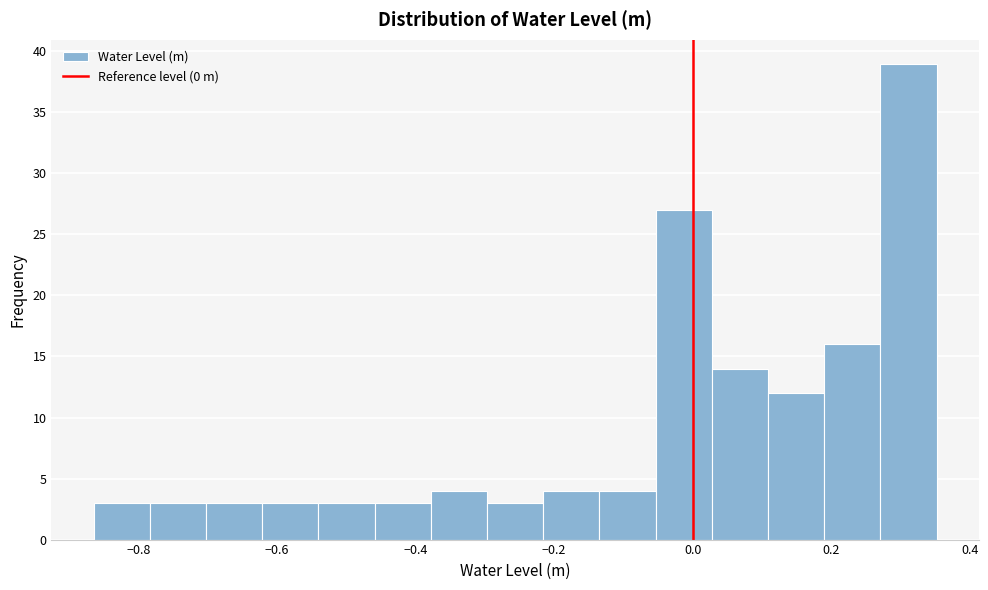

Reading left to right, list every bar in this chart as the range it spans on the x-axis followed by its height. Neither the bar edges nor the heights are printed on the chart, so give them approximately, as read against the axes.

-0.86 to -0.78: 3
-0.78 to -0.70: 3
-0.70 to -0.62: 3
-0.62 to -0.54: 3
-0.54 to -0.46: 3
-0.46 to -0.38: 3
-0.38 to -0.30: 4
-0.30 to -0.22: 3
-0.22 to -0.14: 4
-0.14 to -0.06: 4
-0.06 to 0.02: 27
0.02 to 0.10: 14
0.10 to 0.18: 12
0.18 to 0.28: 16
0.28 to 0.36: 39